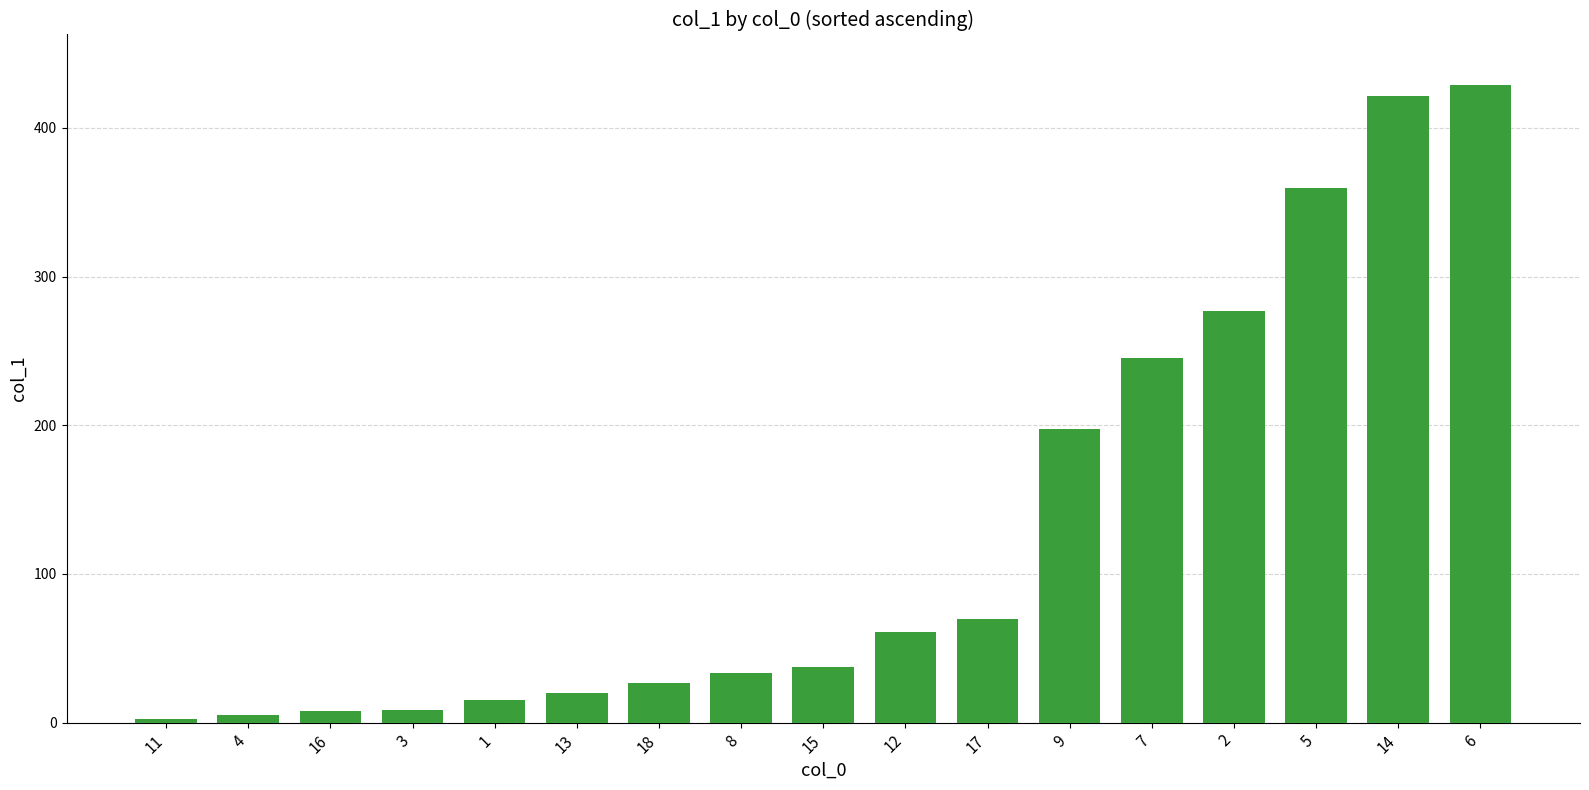

What is the value of the 5th bar from the left?

15.1